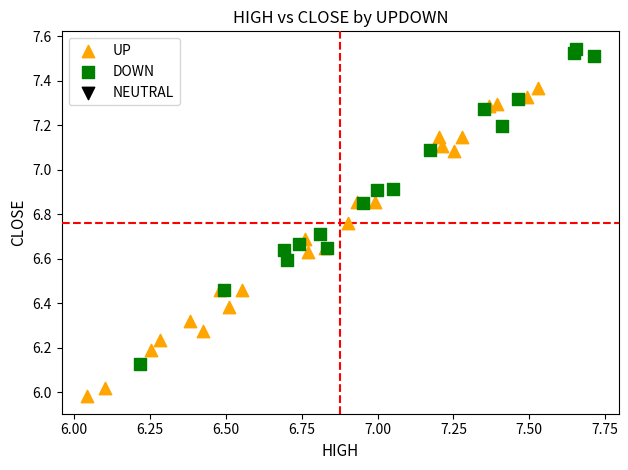

Which series reaches the minimum Y coordinate?

UP